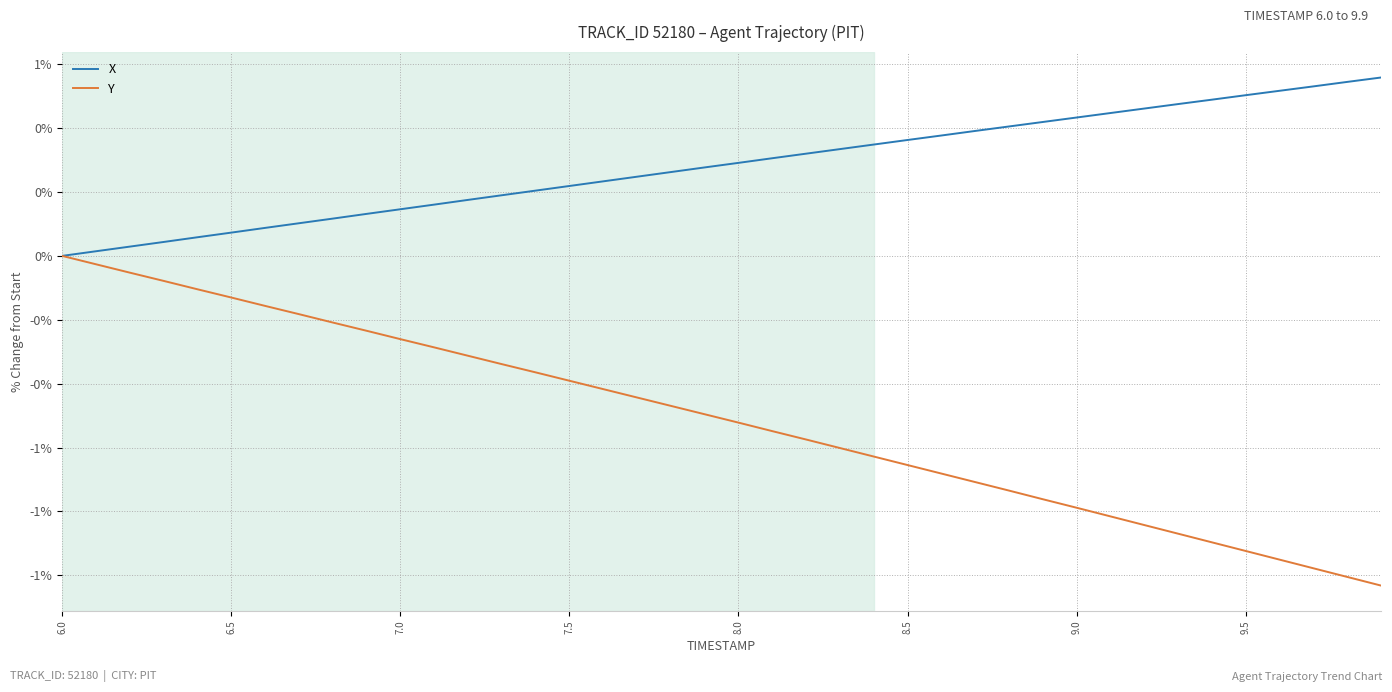

True or false: X and Y intersect in this chart.

False